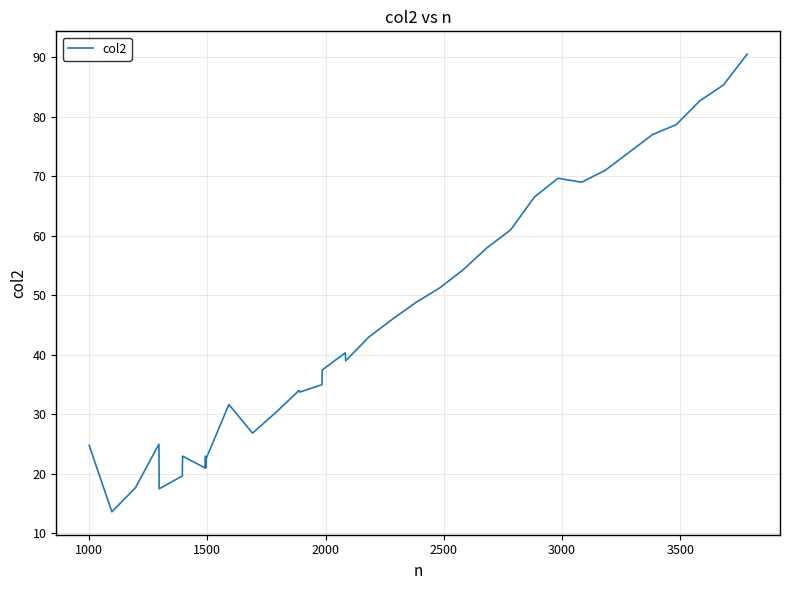

What is the sum of all values?

1775.5